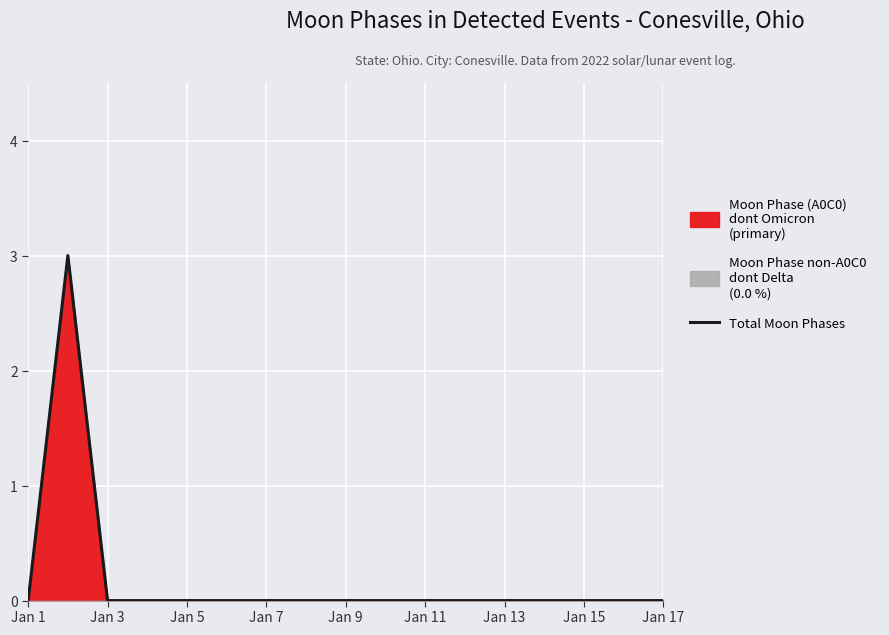

What is the highest value of the Total Moon Phases series?

3